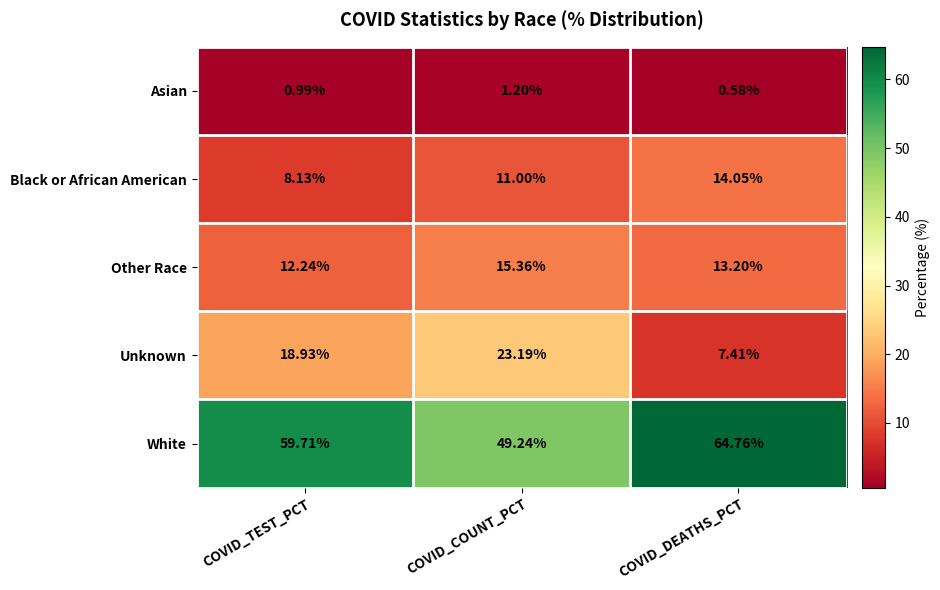

Which series has the largest range (max minus min)?

Unknown